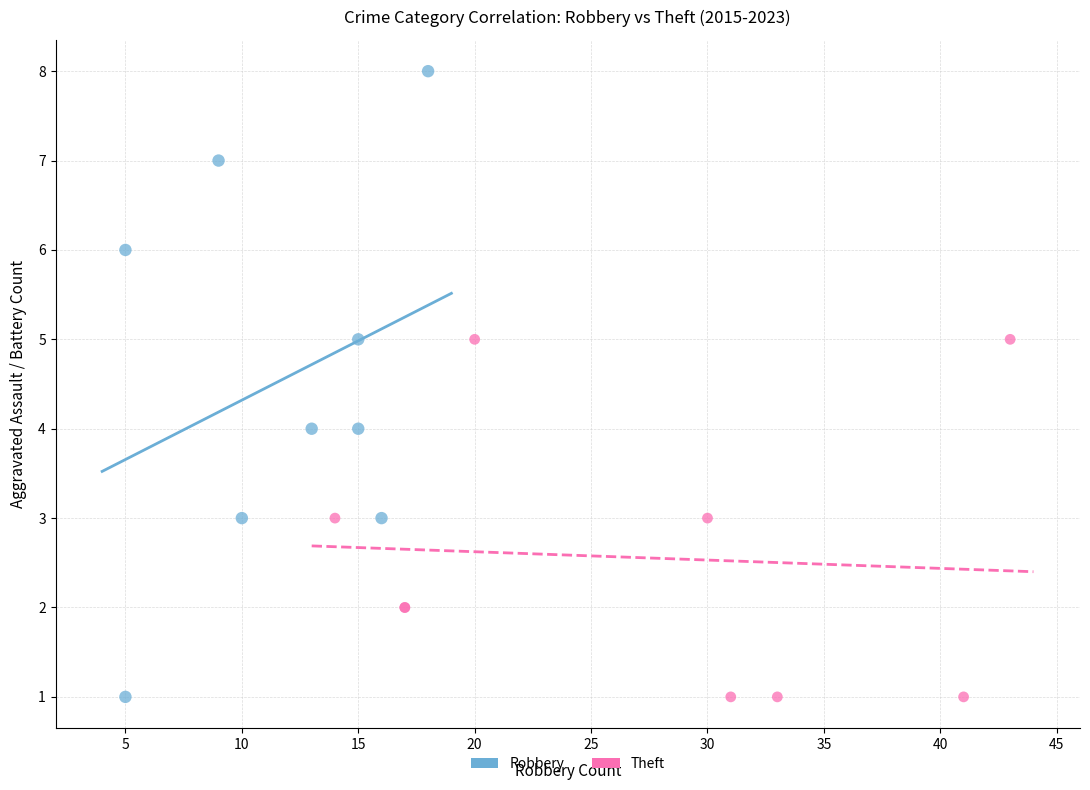

Which series reaches the maximum Y coordinate?

Robbery